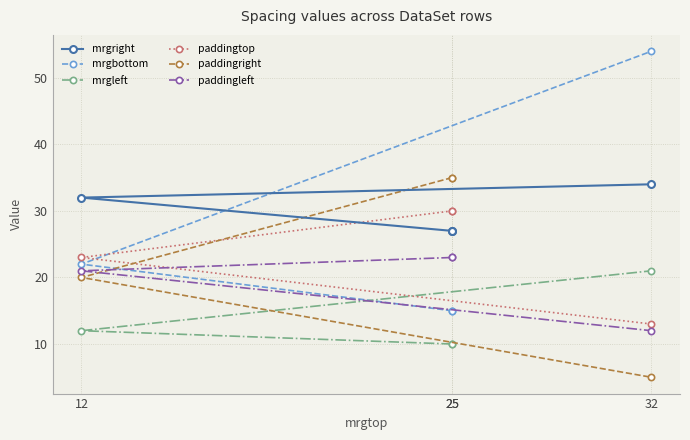

What is the difference between the highest and lowest values at 25?

25